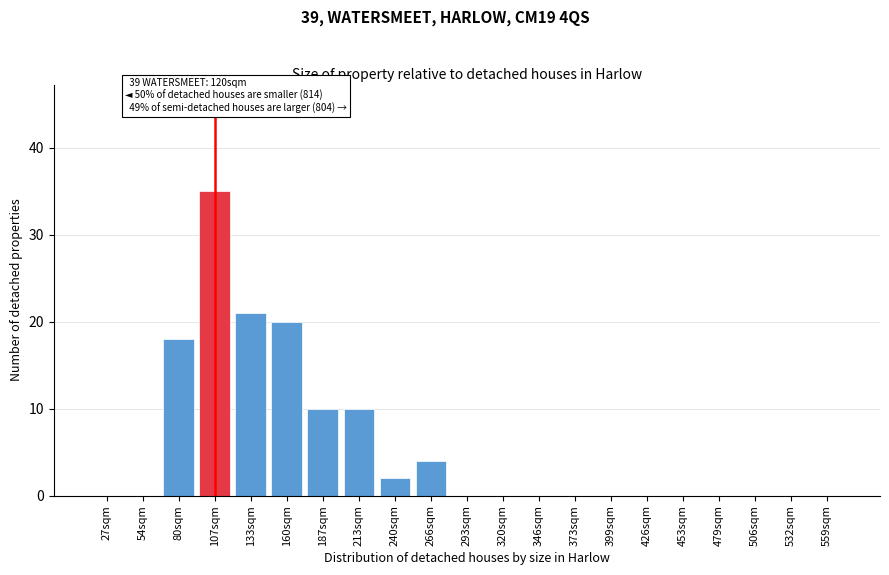

Reading left to right, transcribe all the data shown in this chart.

27sqm=0	54sqm=0	80sqm=18	107sqm=35	133sqm=21	160sqm=20	187sqm=10	213sqm=10	240sqm=2	266sqm=4	293sqm=0	320sqm=0	346sqm=0	373sqm=0	399sqm=0	426sqm=0	453sqm=0	479sqm=0	506sqm=0	532sqm=0	559sqm=0